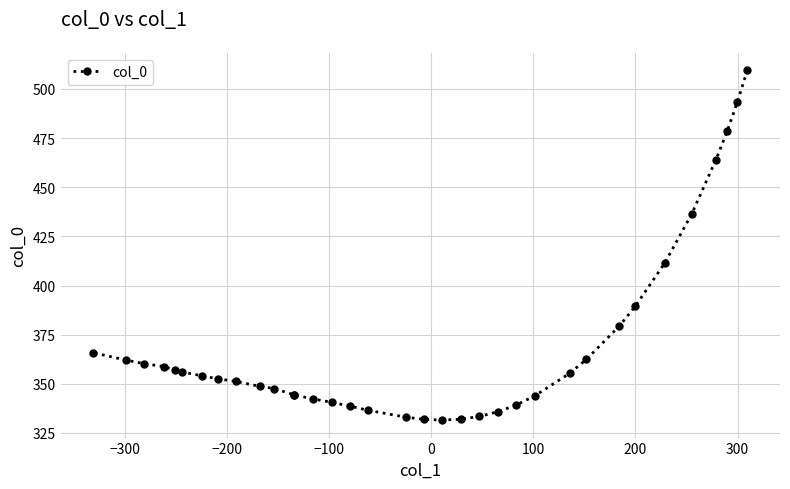

What is the sum of all values?

12922.1